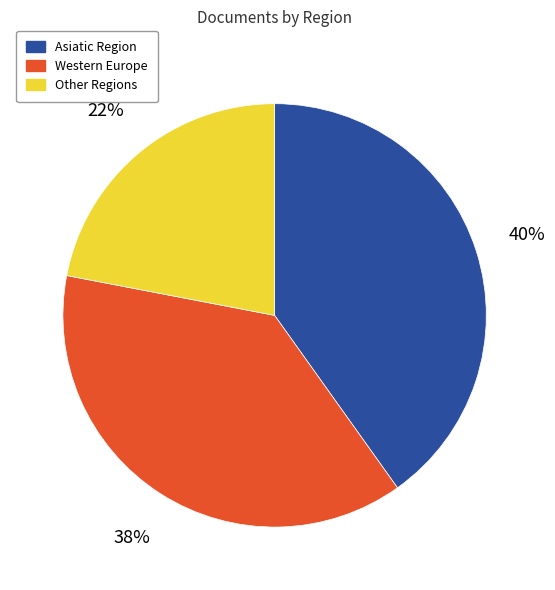

To the nearest percent, what portion does Other Regions represent?

22%